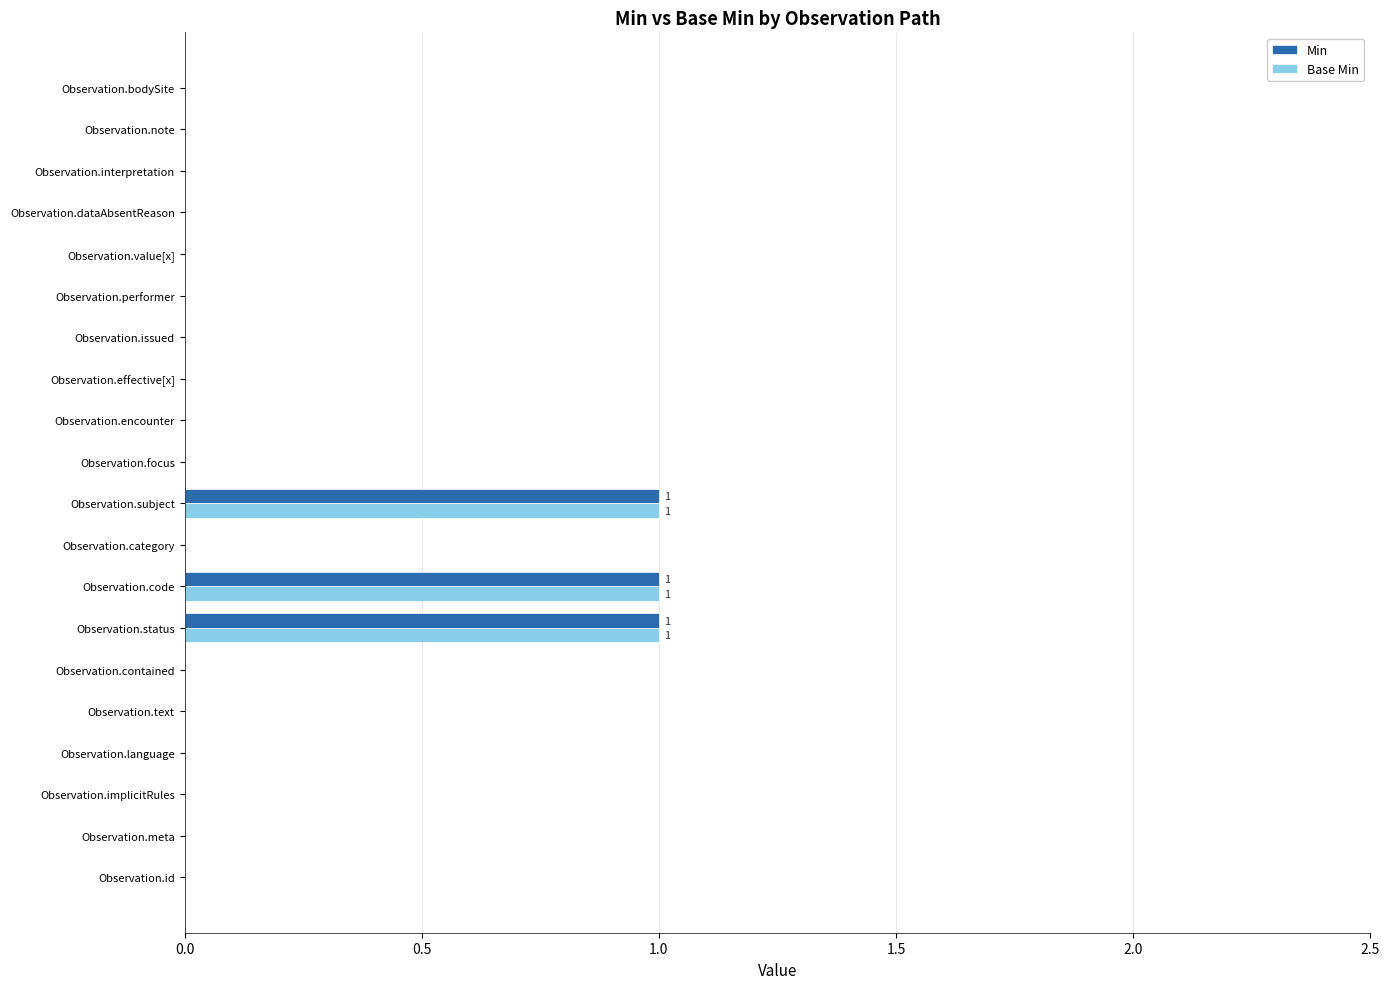

How many series are shown in this chart?

2